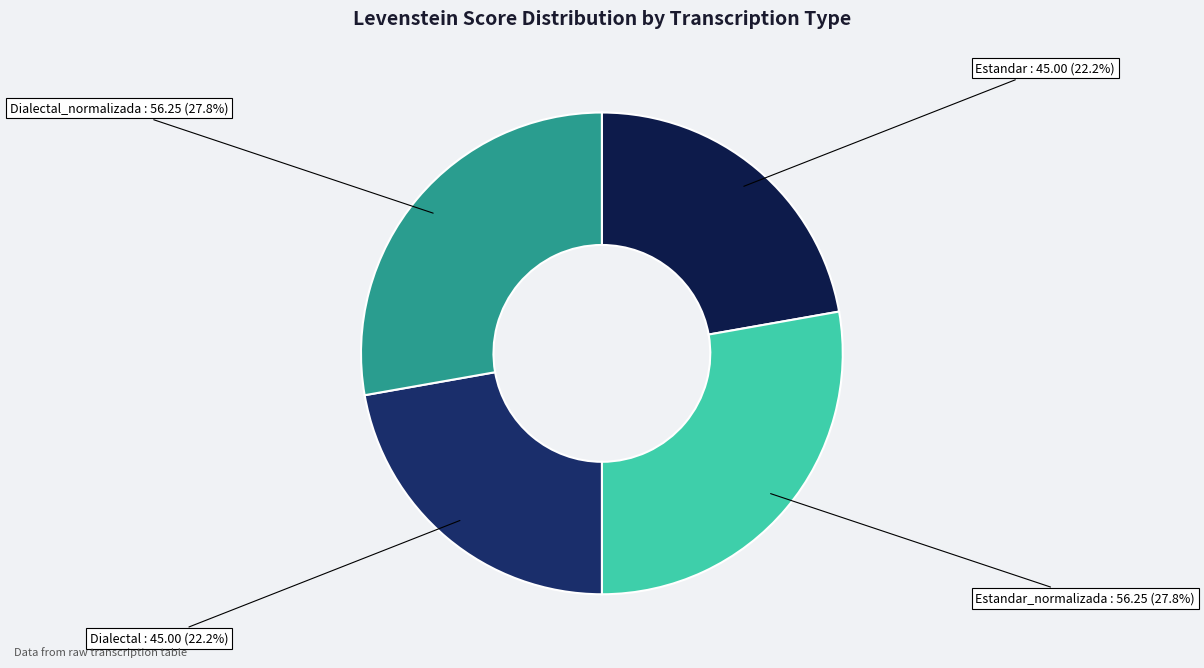

How many segments does this pie chart have?

4